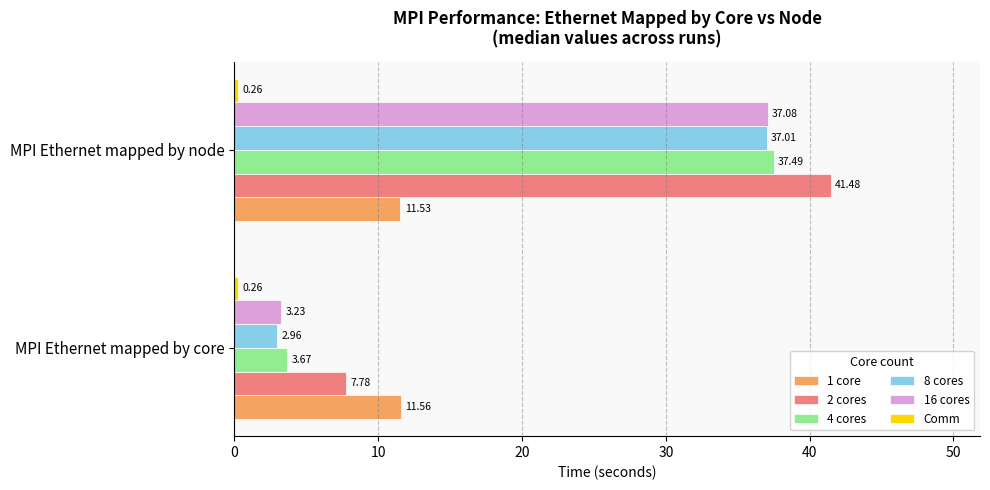

Where is 16 cores nearest to the value 20?

MPI Ethernet mapped by core